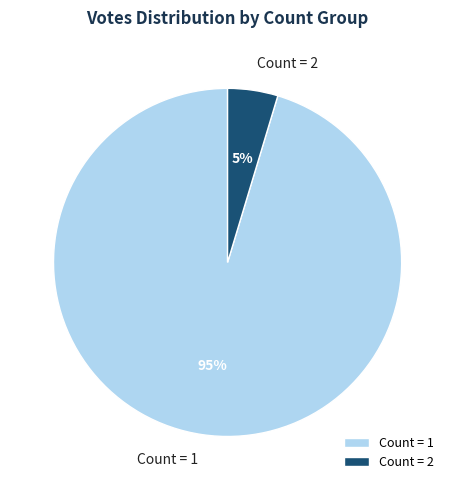

To the nearest percent, what is the combined percentage of Count = 2 and Count = 1?

100%